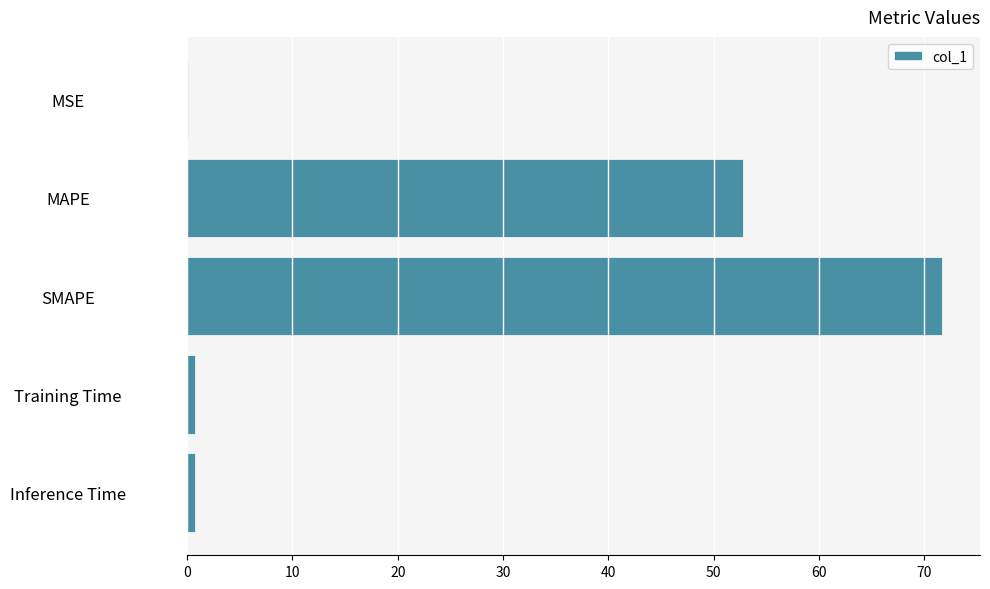

Which has a higher value, SMAPE or Inference Time?

SMAPE